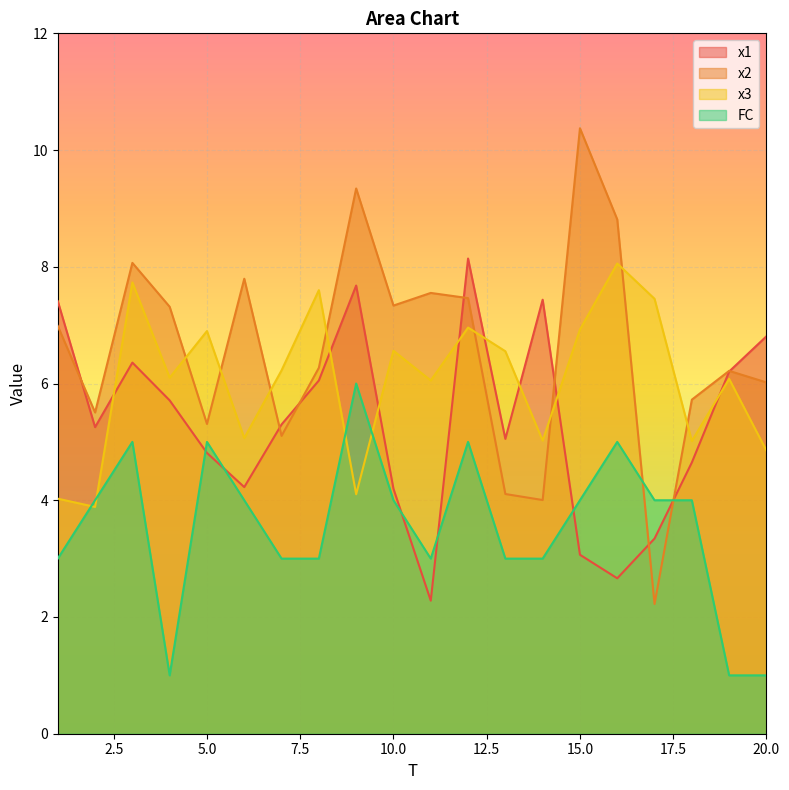

Rank the series at 10.0 from highest to lowest value.

x2, x3, x1, FC